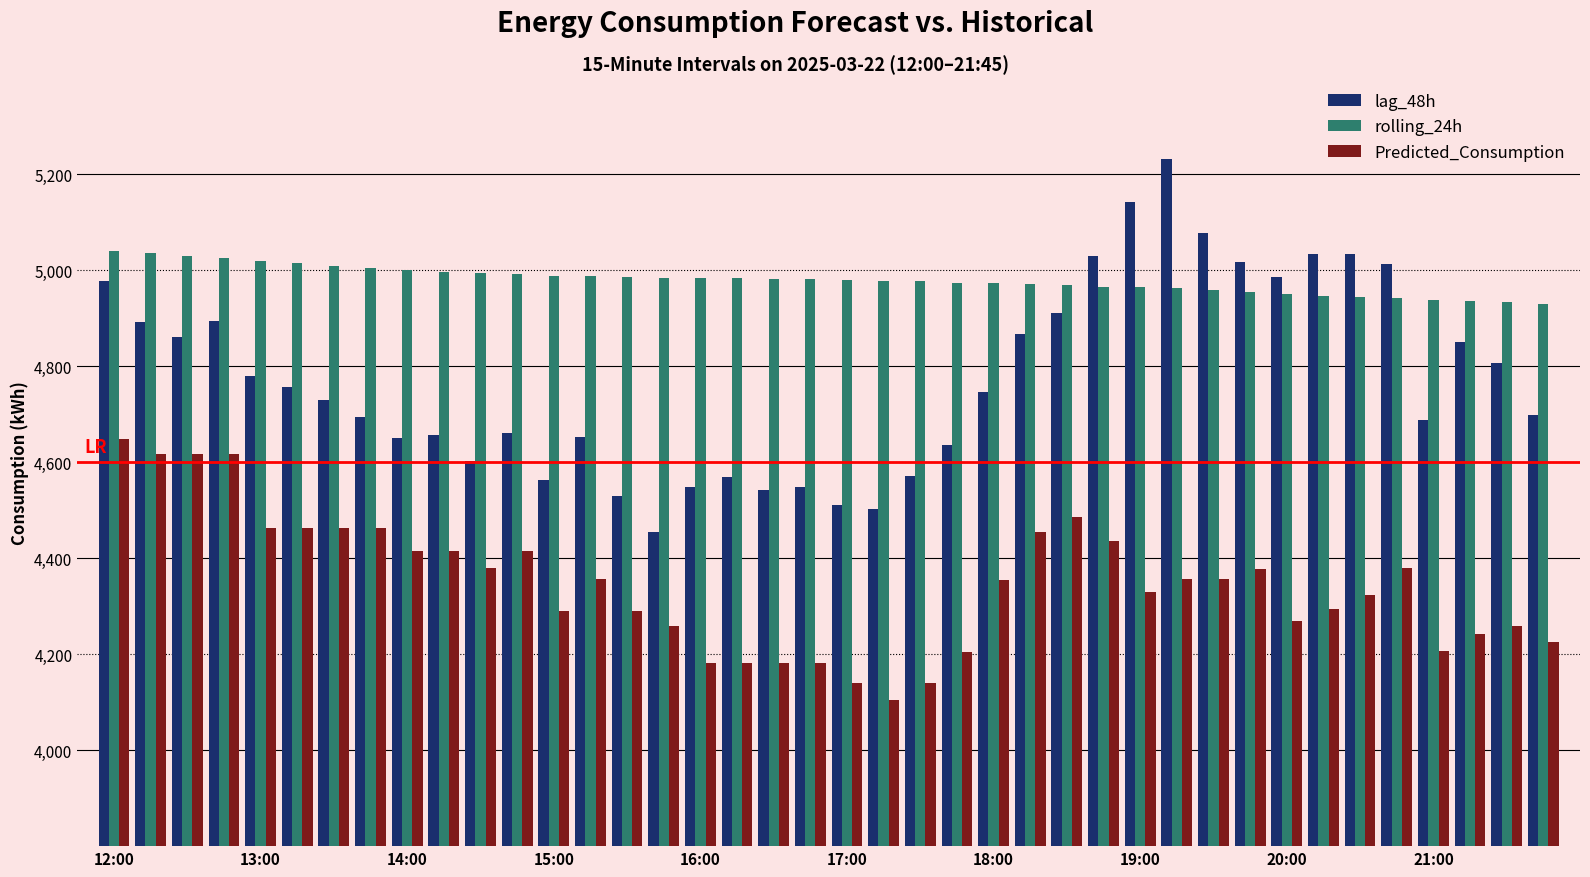

What is the sum of all lag_48h values?

190907.0